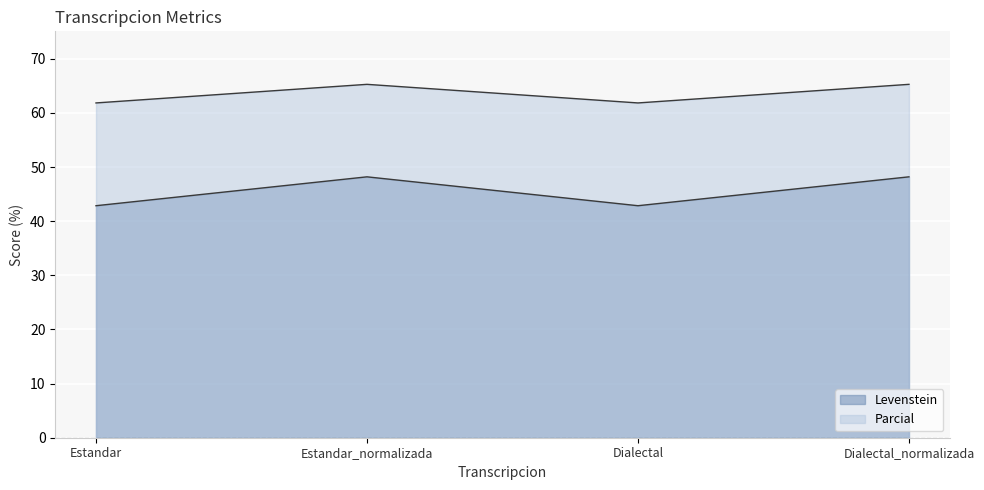

True or false: Levenstein has a value of 48.2 at Estandar_normalizada.

True